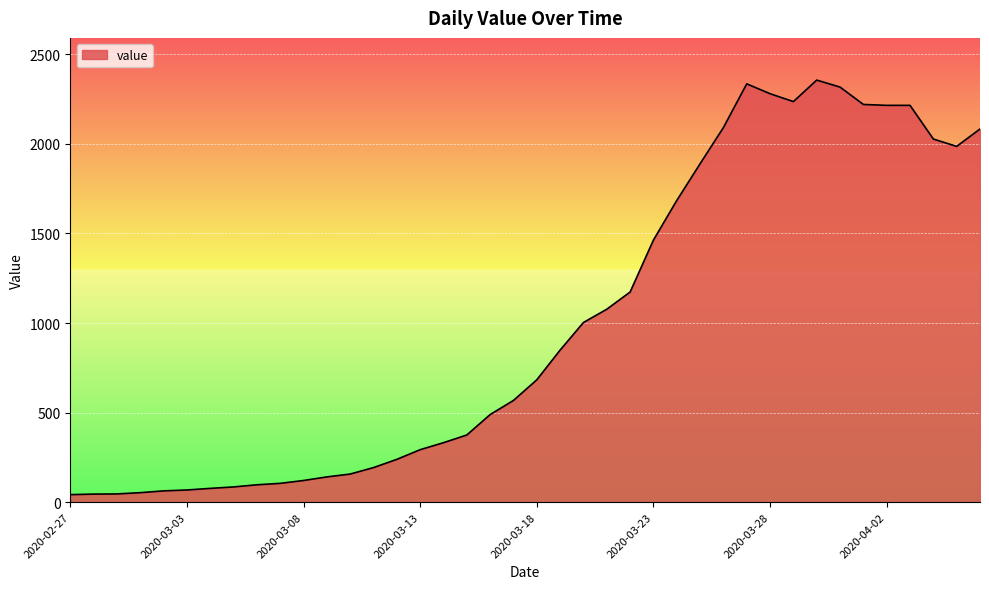

How many values are below 683?

20